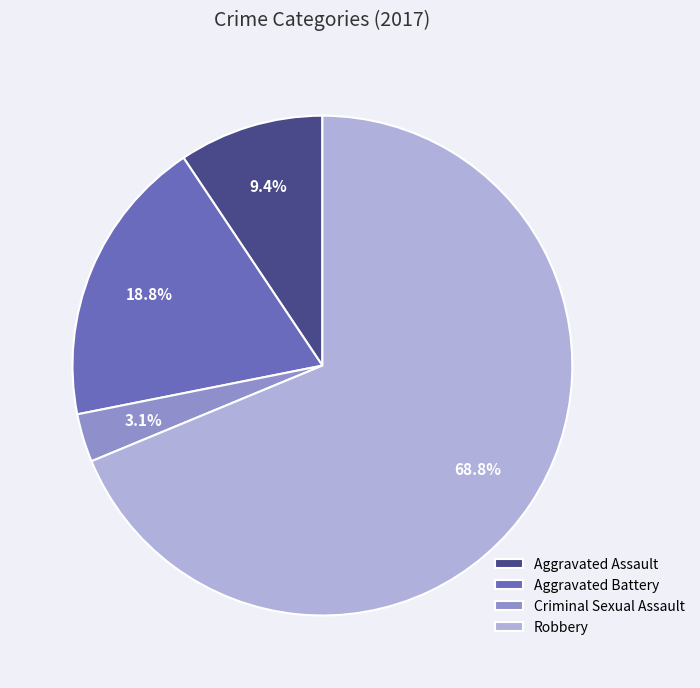

Is it true that Aggravated Battery is 19% of the pie?

True